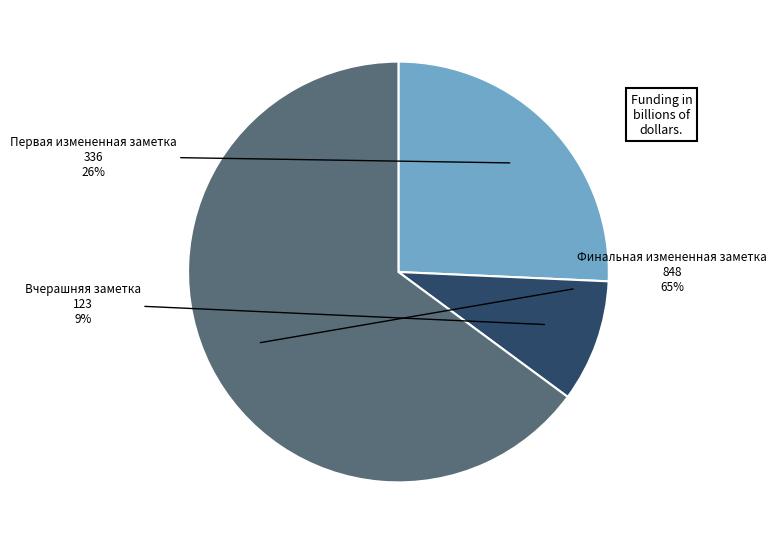

Count the number of slices in the pie.

3